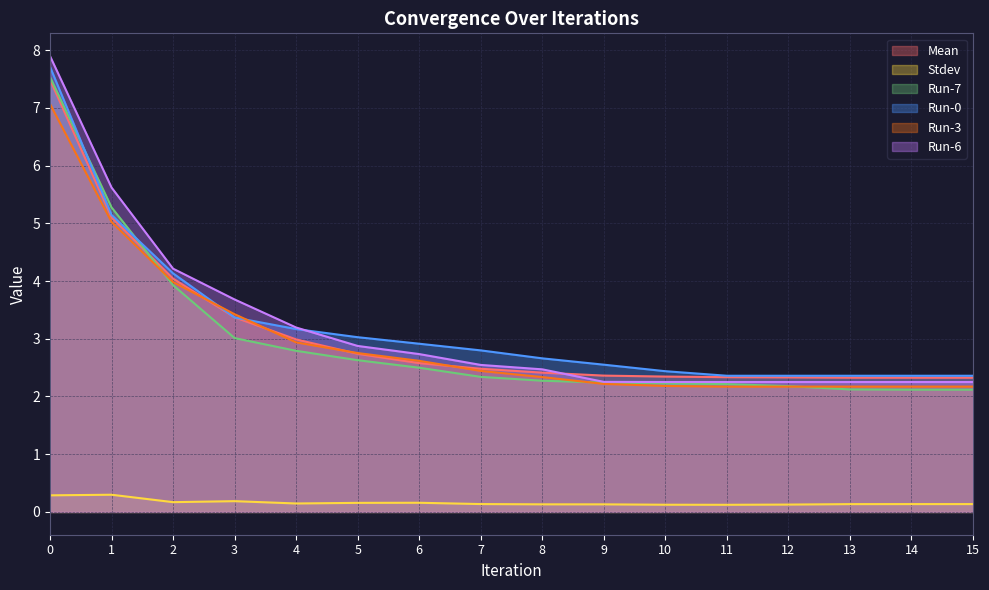

The Mean series shows 7.5 at 0. True or false?

True